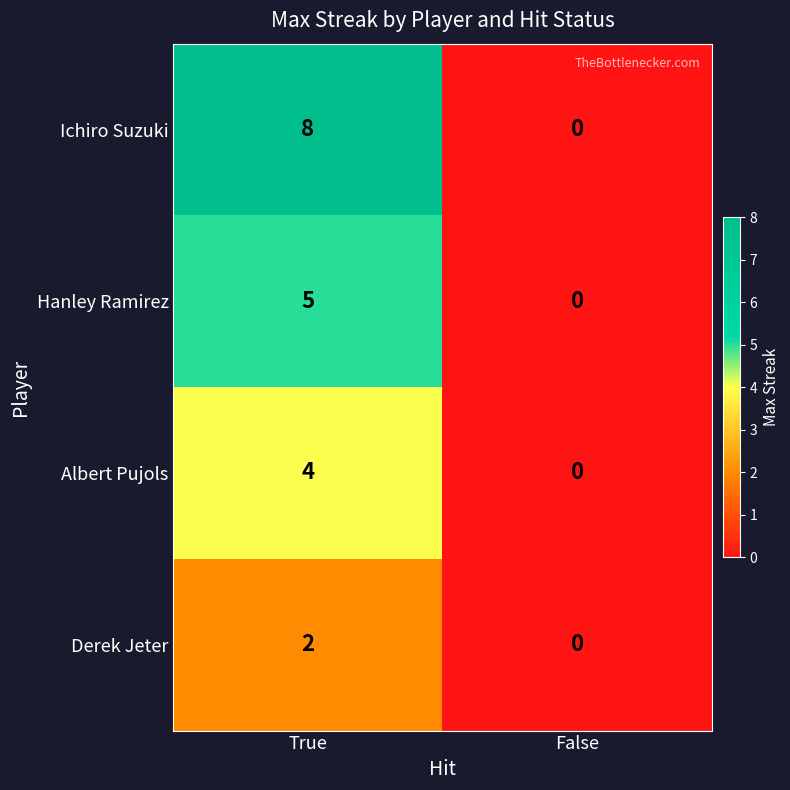

Rank the series by their average value, from lowest to highest.

Derek Jeter, Albert Pujols, Hanley Ramirez, Ichiro Suzuki